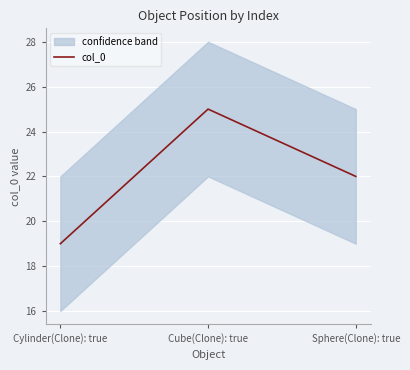

What is the ratio of the value at Sphere(Clone): true to the value at Cylinder(Clone): true?

1.2